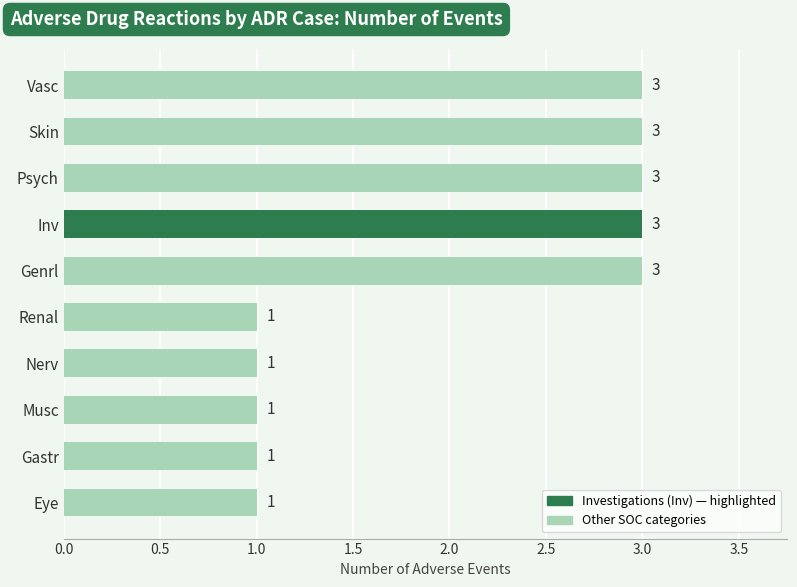

Which has a higher value, Vasc or Gastr?

Vasc